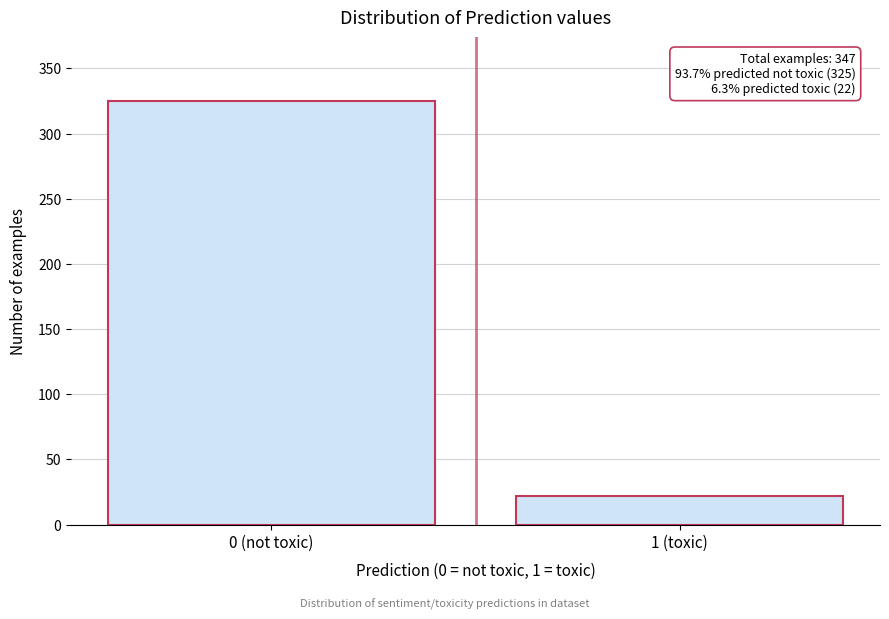

Reading right to left, list all the values displayed in this chart.

22	325